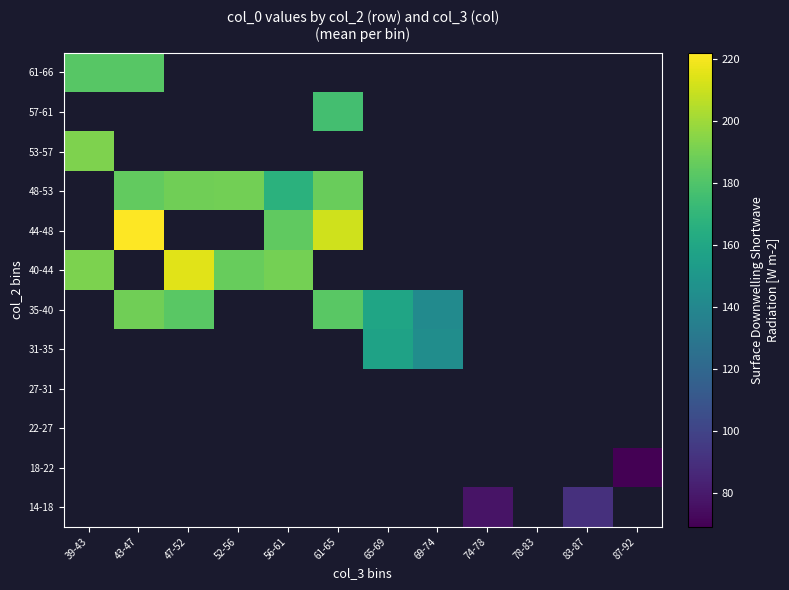

Is the value of 22-27 at 87-92 greater than the value of 35-40 at 52-56?

No